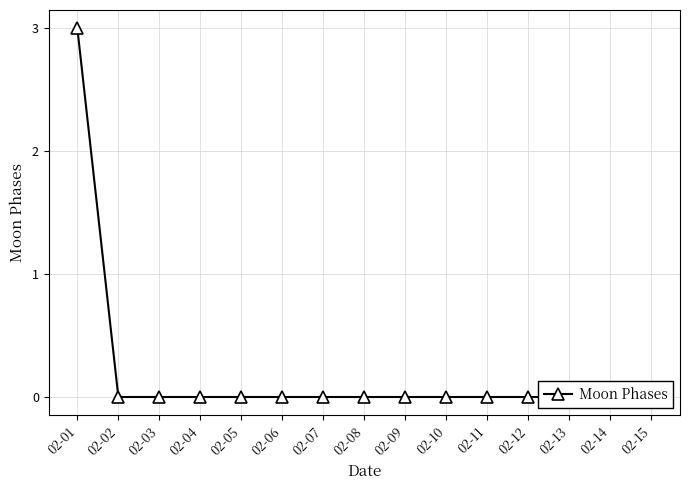

How many lines are shown in the chart?

1